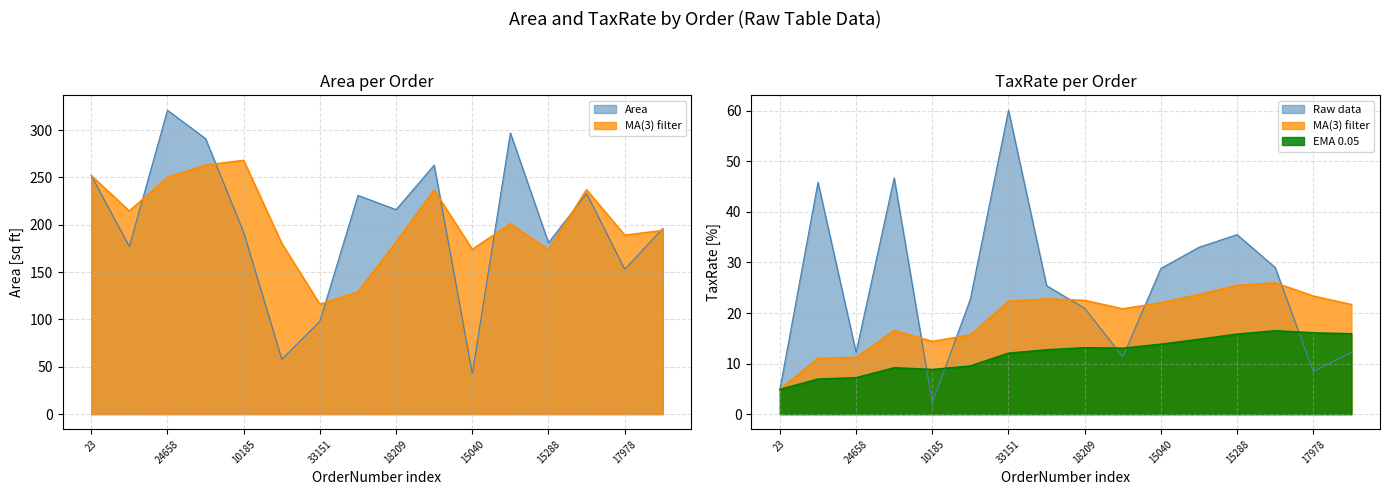

Where is the first local minimum for TaxRate?

24658